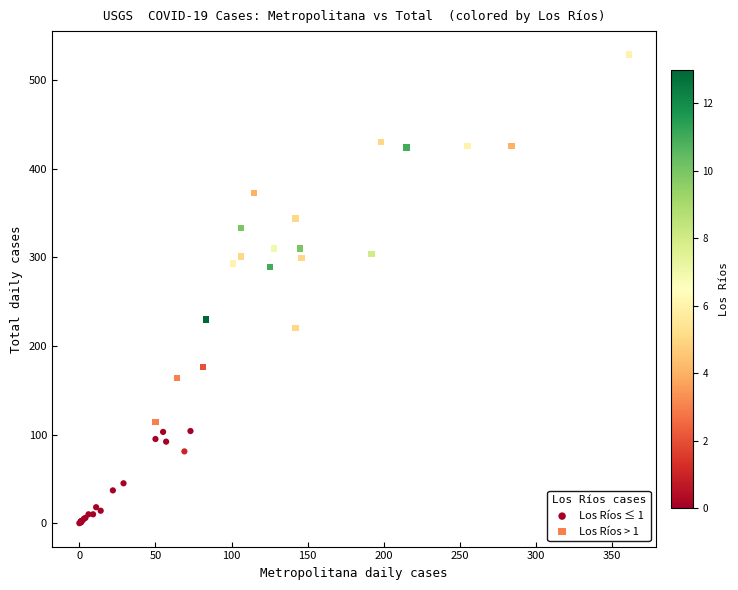

Which series has the largest Y range (max minus min)?

Los Ríos > 1